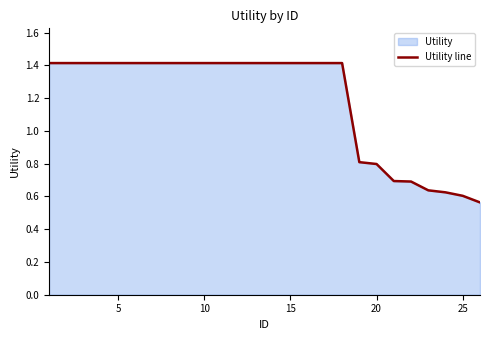

How many lines are shown in the chart?

1